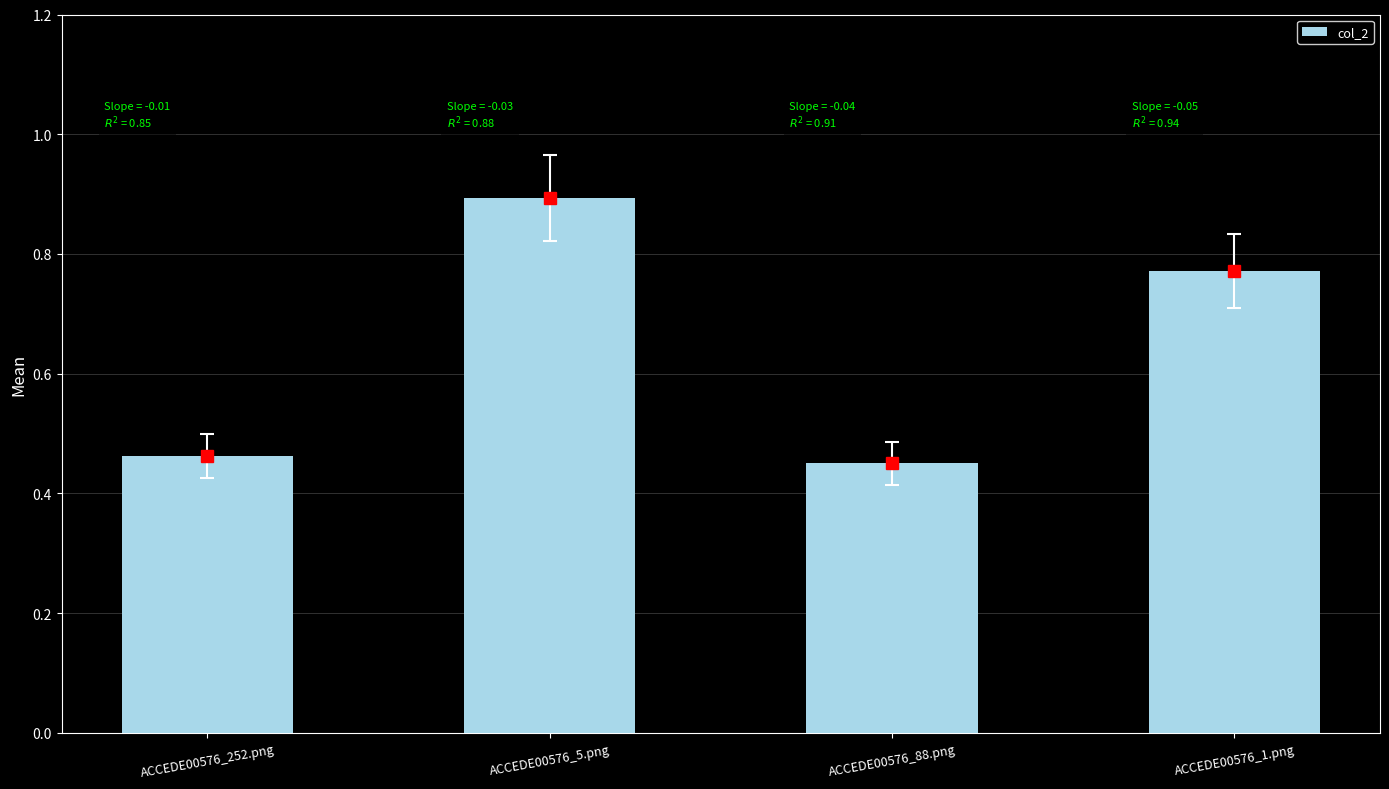

Rank the categories by value from highest to lowest.

ACCEDE00576_5.png, ACCEDE00576_1.png, ACCEDE00576_252.png, ACCEDE00576_88.png